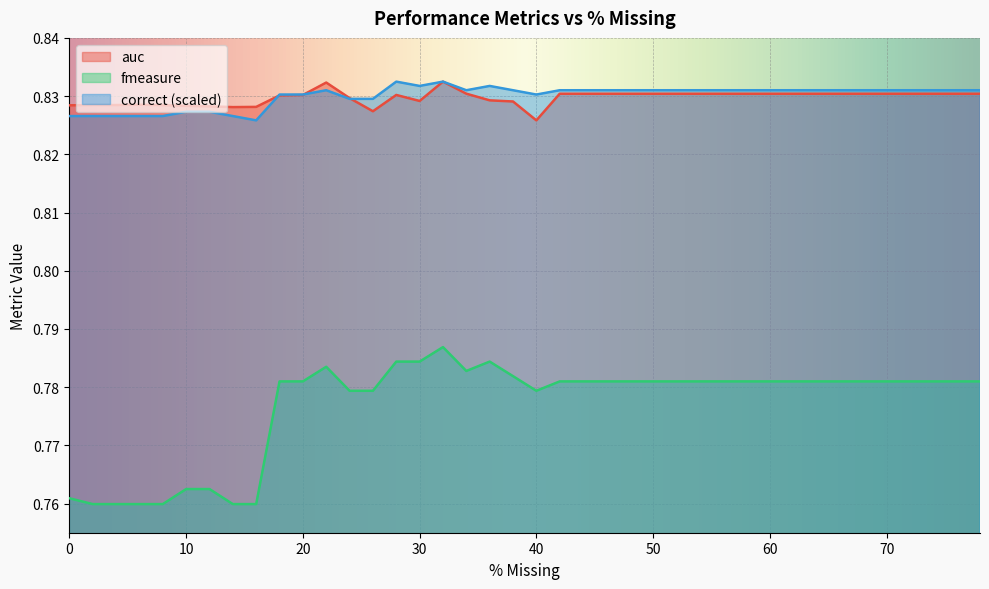

At which category is the sum across all series the highest?

32